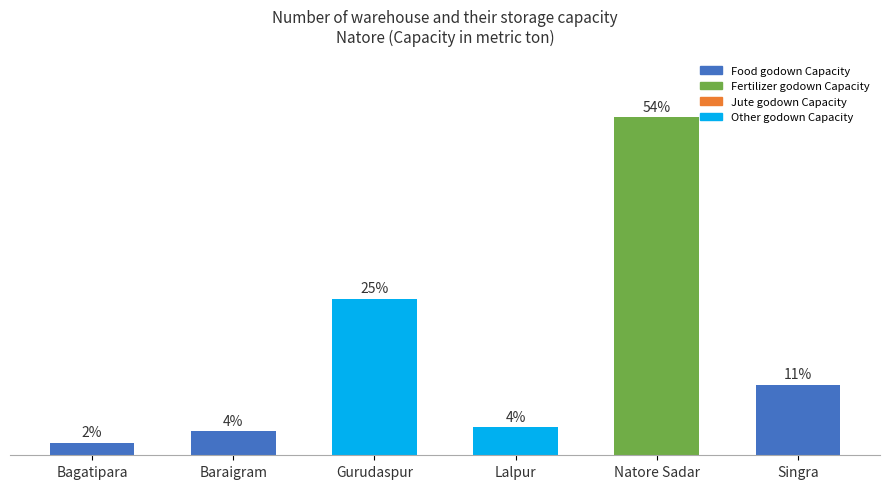

The chart shows a value of 1.1 at Bagatipara. True or false?

False